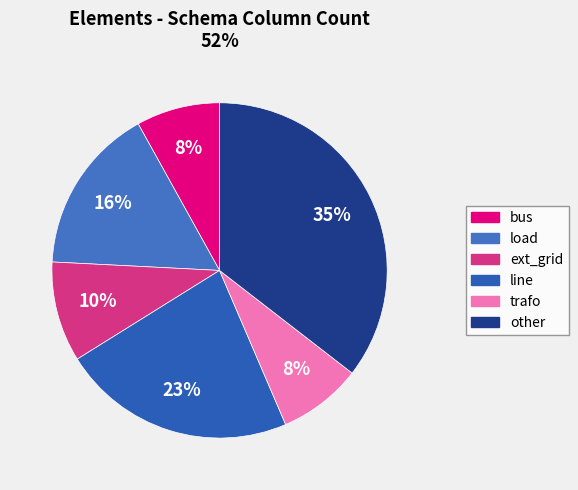

What percentage is the bus slice, to the nearest percent?

8%